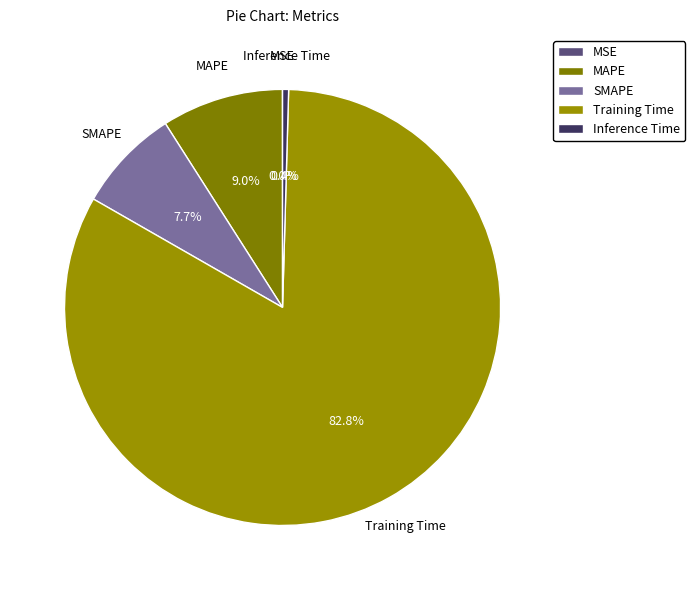

Does any single category account for the majority?

Yes